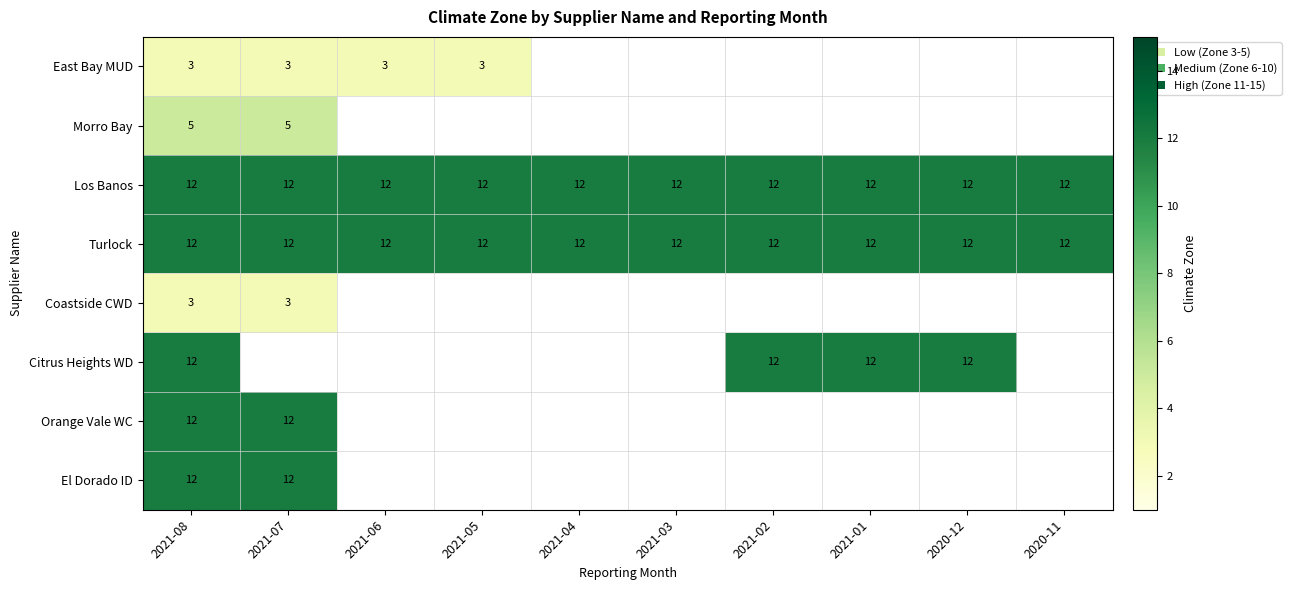

How many series are shown in this chart?

8